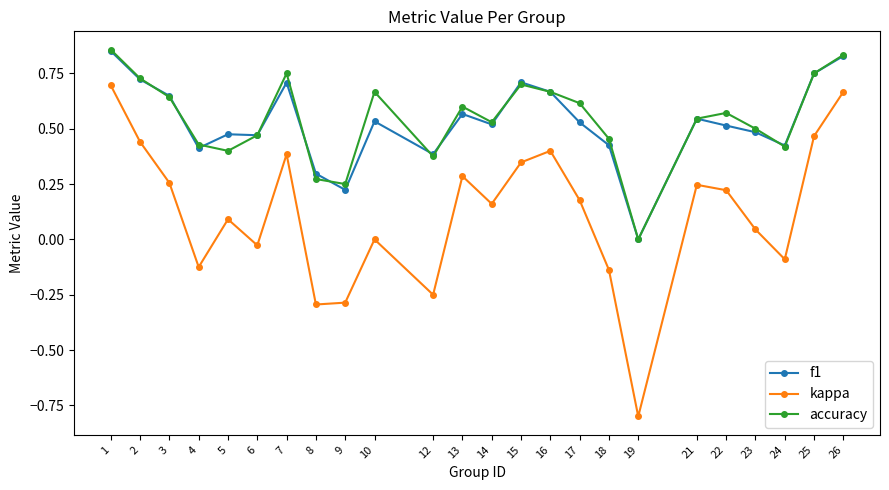

Which series has the widest spread of values?

kappa